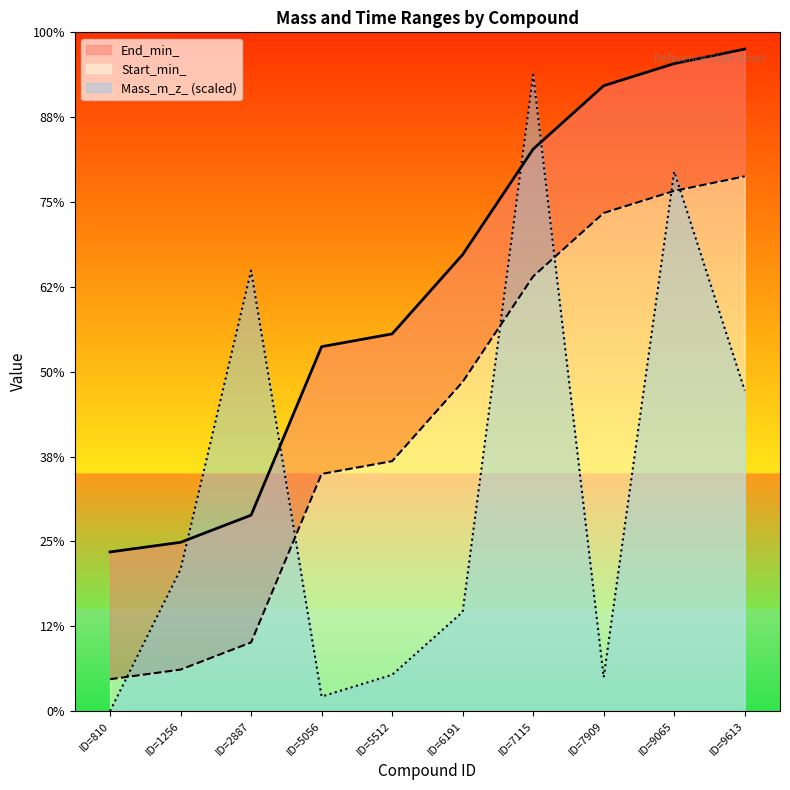

How many values in Mass_m_z_ are above zero?

9